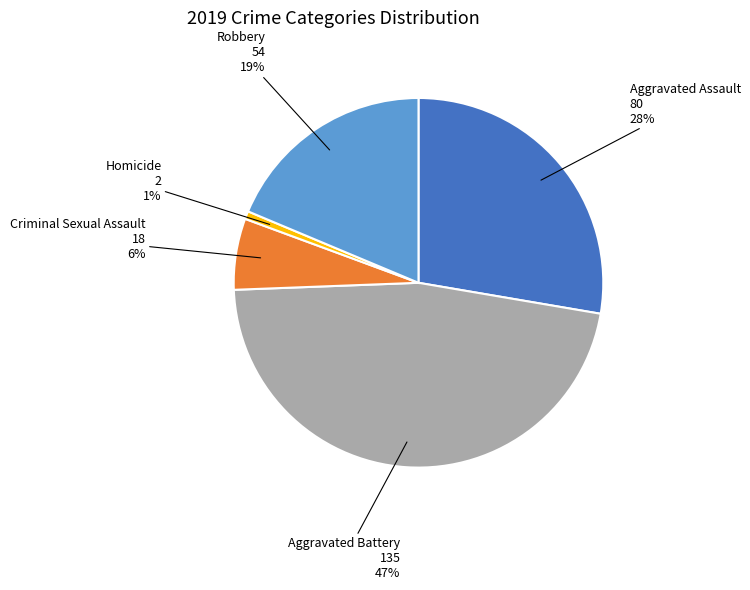

Count the number of slices in the pie.

5